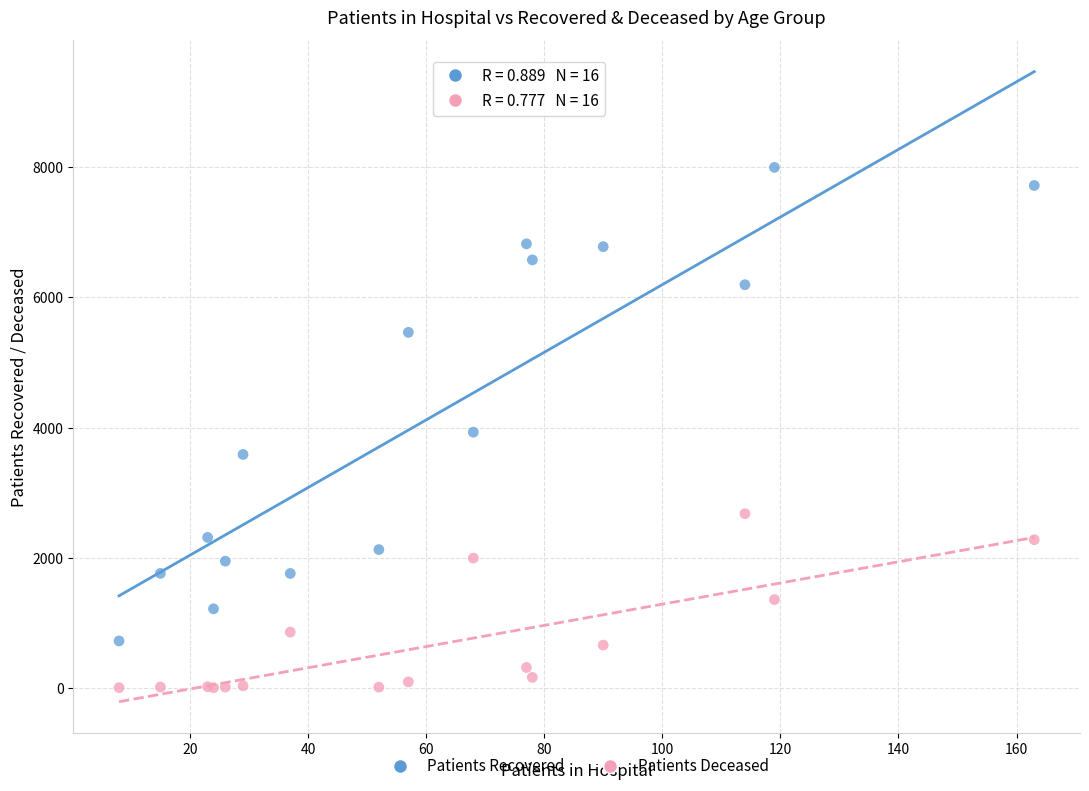

What are all the series names shown in the legend?

Patients Recovered, Patients Deceased